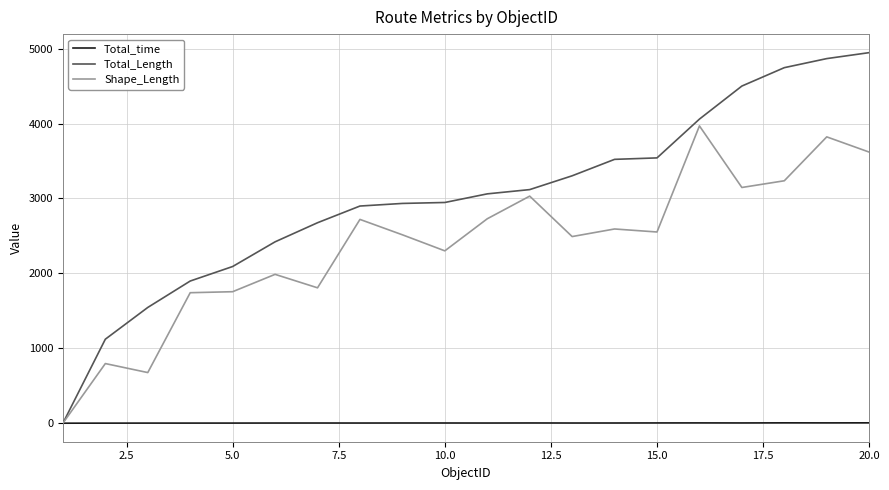

How many values in the Total_Length series exceed 3061?

10